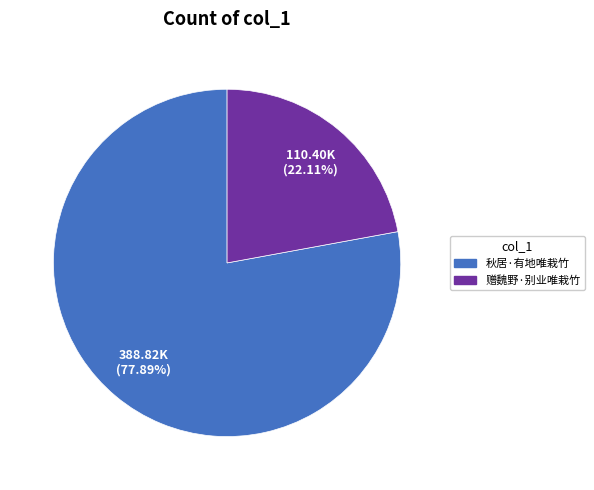

Which category has the smallest portion of the pie?

赠魏野·别业唯栽竹